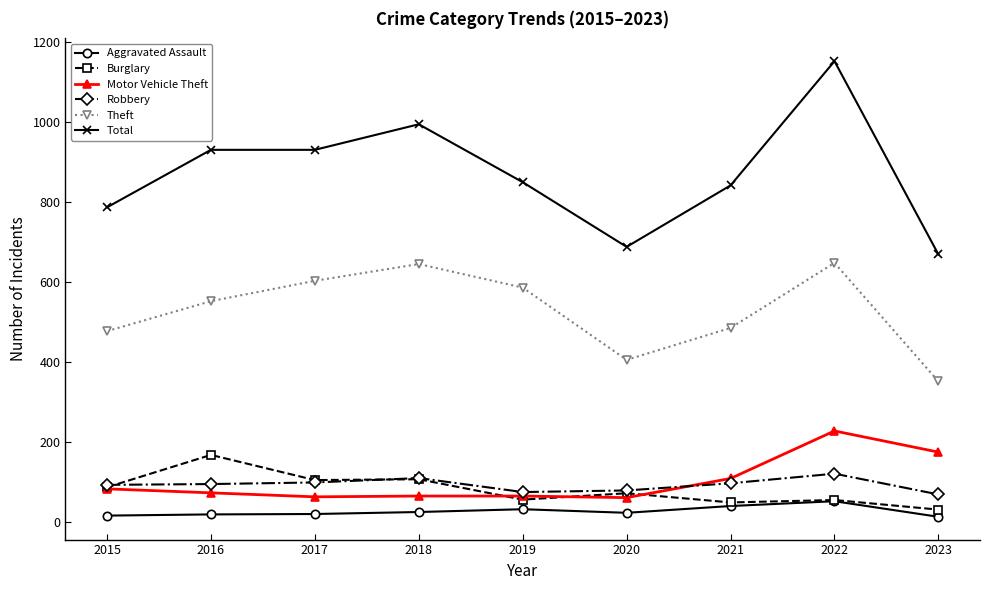

True or false: Total and Burglary intersect in this chart.

False